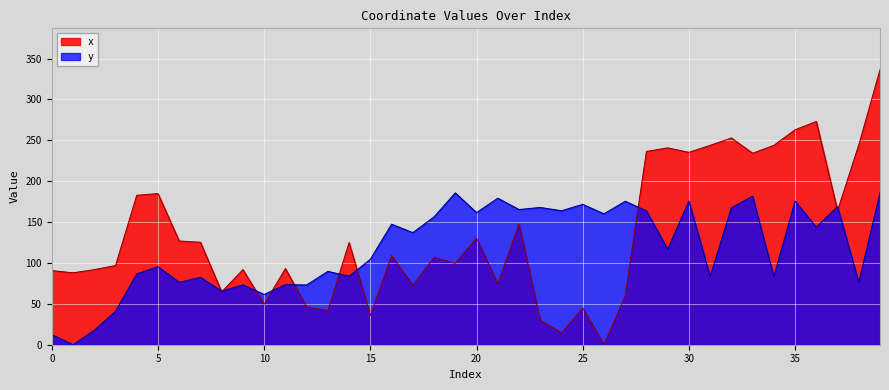

Which series has the largest total across all categories?

x